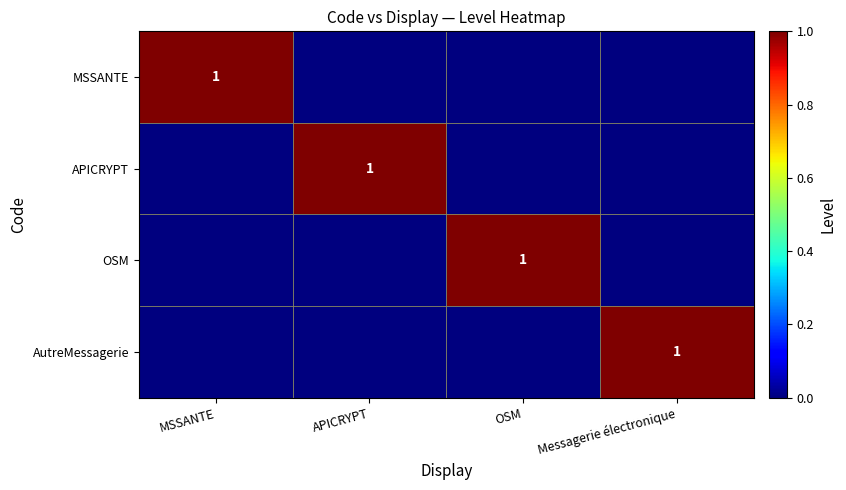

The value of MSSANTE at MSSANTE is 1. True or false?

True